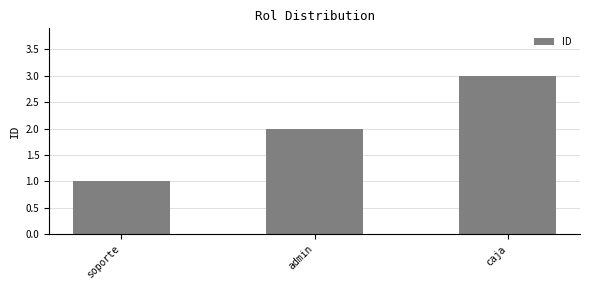

Reading right to left, what are all the values shown in this chart?

3	2	1